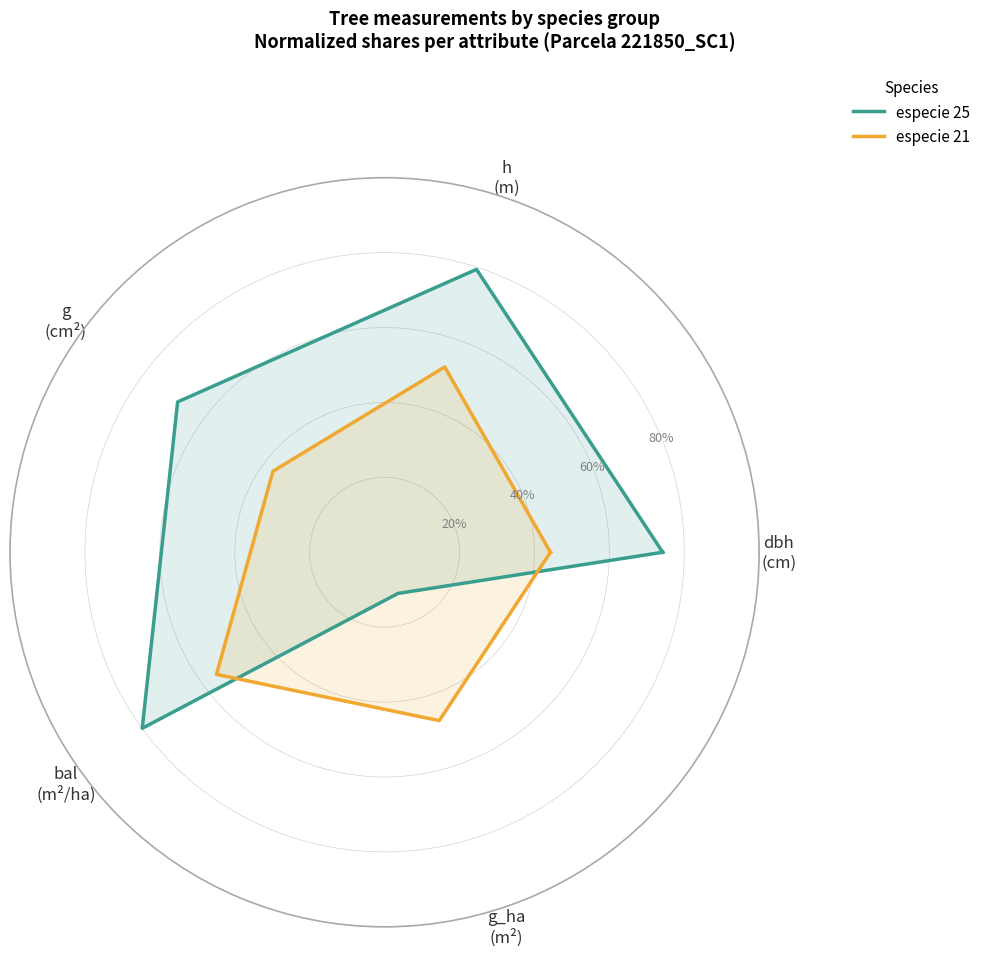

What is the value of the especie 21 point at the 3rd from the left?

0.4